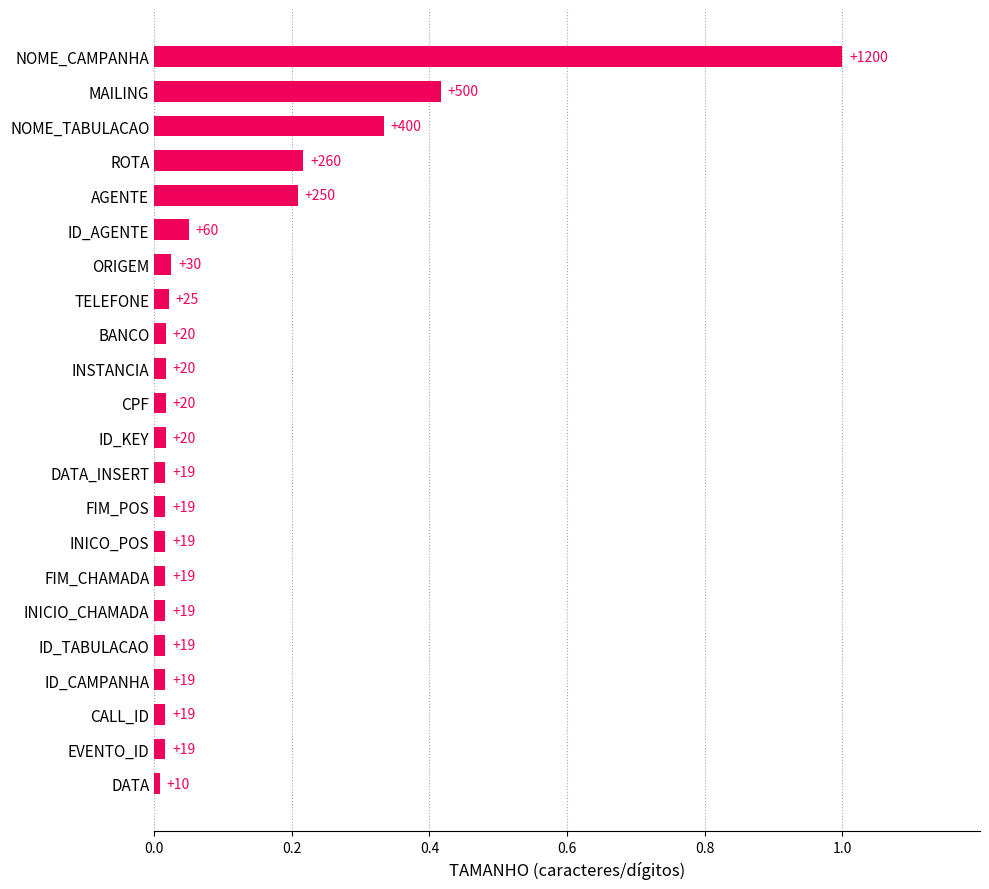

Count the number of data series in this chart.

1